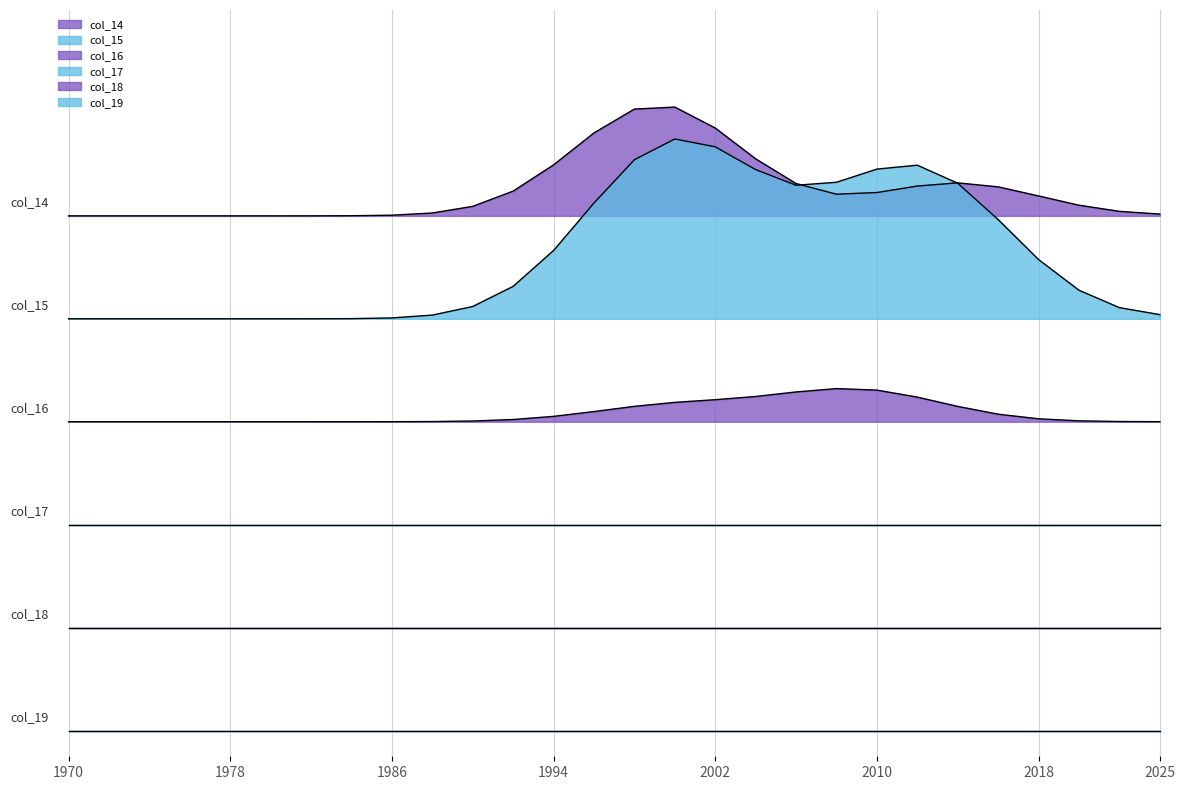

What is the difference between the maximum and second lowest values in the col_14 series?

255